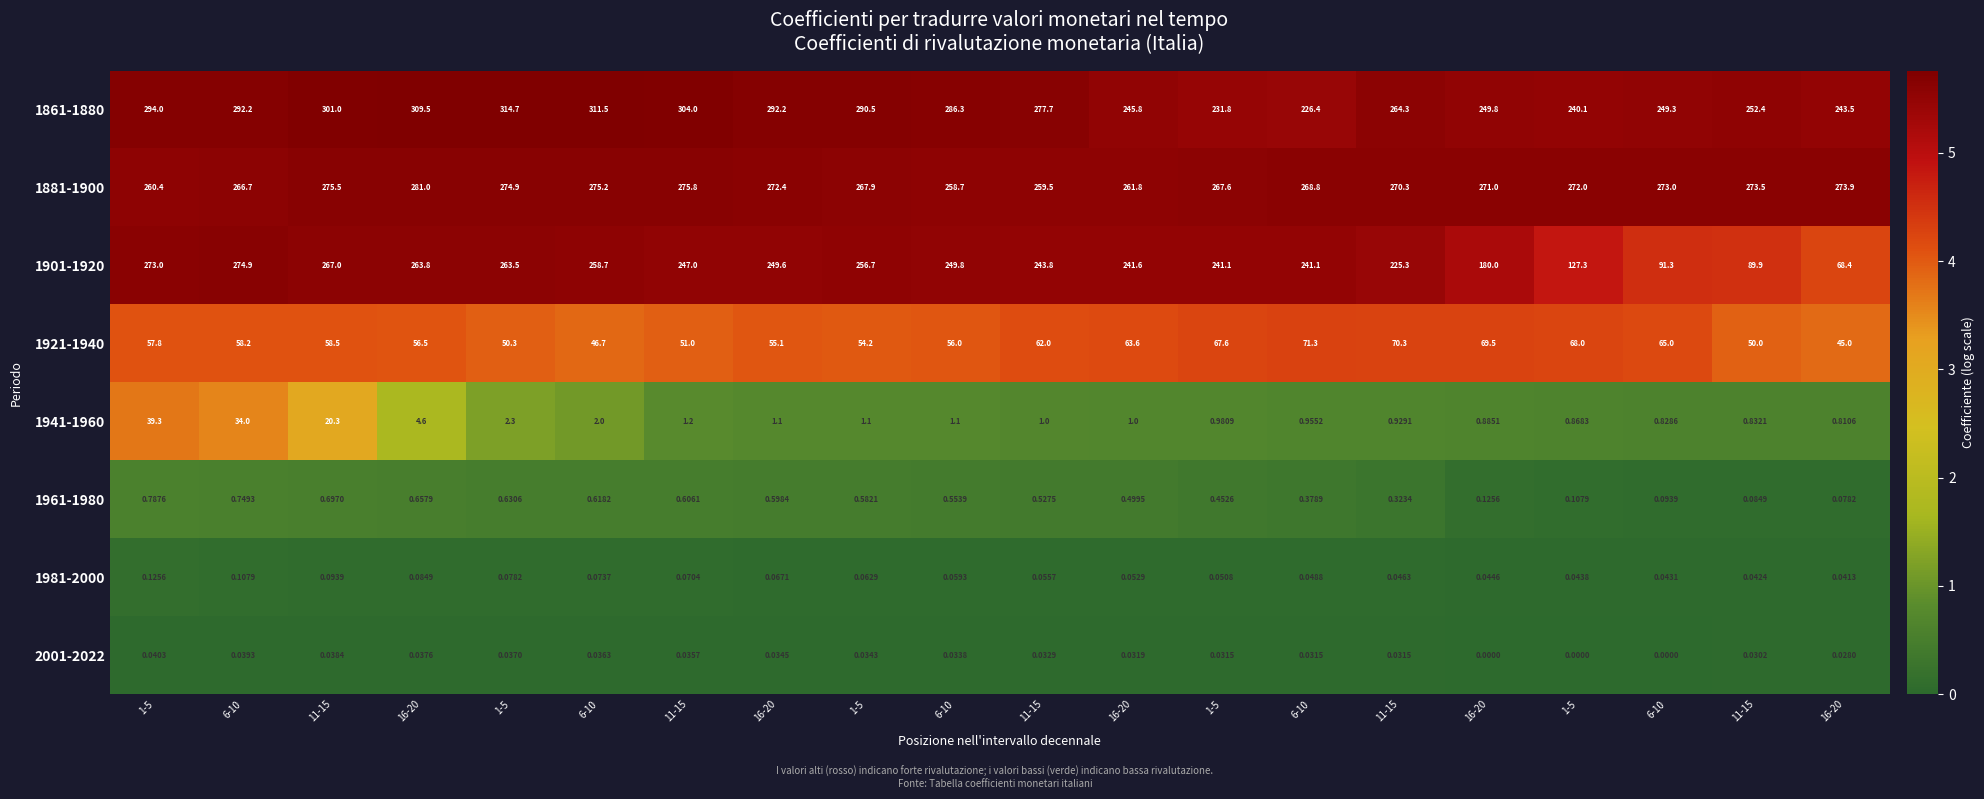

Reading left to right, list all the values displayed in this chart.

1861-1880: 1-5=294.0	6-10=292.2	11-15=301.0	16-20=309.5	1-5=314.7	6-10=311.5	11-15=304.0	16-20=292.2	1-5=290.5	6-10=286.3	11-15=277.7	16-20=245.8	1-5=231.8	6-10=226.4	11-15=264.3	16-20=249.8	1-5=240.1	6-10=249.3	11-15=252.4	16-20=243.5
1881-1900: 1-5=260.4	6-10=266.7	11-15=275.5	16-20=281.0	1-5=274.9	6-10=275.2	11-15=275.8	16-20=272.4	1-5=267.9	6-10=258.7	11-15=259.5	16-20=261.8	1-5=267.6	6-10=268.8	11-15=270.3	16-20=271.0	1-5=272.0	6-10=273.0	11-15=273.5	16-20=273.9
1901-1920: 1-5=273.0	6-10=274.9	11-15=267.0	16-20=263.8	1-5=263.5	6-10=258.7	11-15=247.0	16-20=249.6	1-5=256.7	6-10=249.8	11-15=243.8	16-20=241.6	1-5=241.1	6-10=241.1	11-15=225.3	16-20=180.0	1-5=127.3	6-10=91.3	11-15=89.9	16-20=68.4
1921-1940: 1-5=57.8	6-10=58.2	11-15=58.5	16-20=56.5	1-5=50.3	6-10=46.7	11-15=51.0	16-20=55.1	1-5=54.2	6-10=56.0	11-15=62.0	16-20=63.6	1-5=67.6	6-10=71.3	11-15=70.3	16-20=69.5	1-5=68.0	6-10=65.0	11-15=50.0	16-20=45.0
1941-1960: 1-5=39.3	6-10=34.0	11-15=20.3	16-20=4.6	1-5=2.3	6-10=2.0	11-15=1.2	16-20=1.1	1-5=1.1	6-10=1.1	11-15=1.0	16-20=1.0	1-5=1.0	6-10=1.0	11-15=0.9	16-20=0.9	1-5=0.9	6-10=0.8	11-15=0.8	16-20=0.8
1961-1980: 1-5=0.8	6-10=0.7	11-15=0.7	16-20=0.7	1-5=0.6	6-10=0.6	11-15=0.6	16-20=0.6	1-5=0.6	6-10=0.6	11-15=0.5	16-20=0.5	1-5=0.5	6-10=0.4	11-15=0.3	16-20=0.1	1-5=0.1	6-10=0.1	11-15=0.1	16-20=0.1
1981-2000: 1-5=0.1	6-10=0.1	11-15=0.1	16-20=0.1	1-5=0.1	6-10=0.1	11-15=0.1	16-20=0.1	1-5=0.1	6-10=0.1	11-15=0.1	16-20=0.1	1-5=0.1	6-10=0.0	11-15=0.0	16-20=0.0	1-5=0.0	6-10=0.0	11-15=0.0	16-20=0.0
2001-2022: 1-5=0.0	6-10=0.0	11-15=0.0	16-20=0.0	1-5=0.0	6-10=0.0	11-15=0.0	16-20=0.0	1-5=0.0	6-10=0.0	11-15=0.0	16-20=0.0	1-5=0.0	6-10=0.0	11-15=0.0	16-20=0.0	1-5=0.0	6-10=0.0	11-15=0.0	16-20=0.0